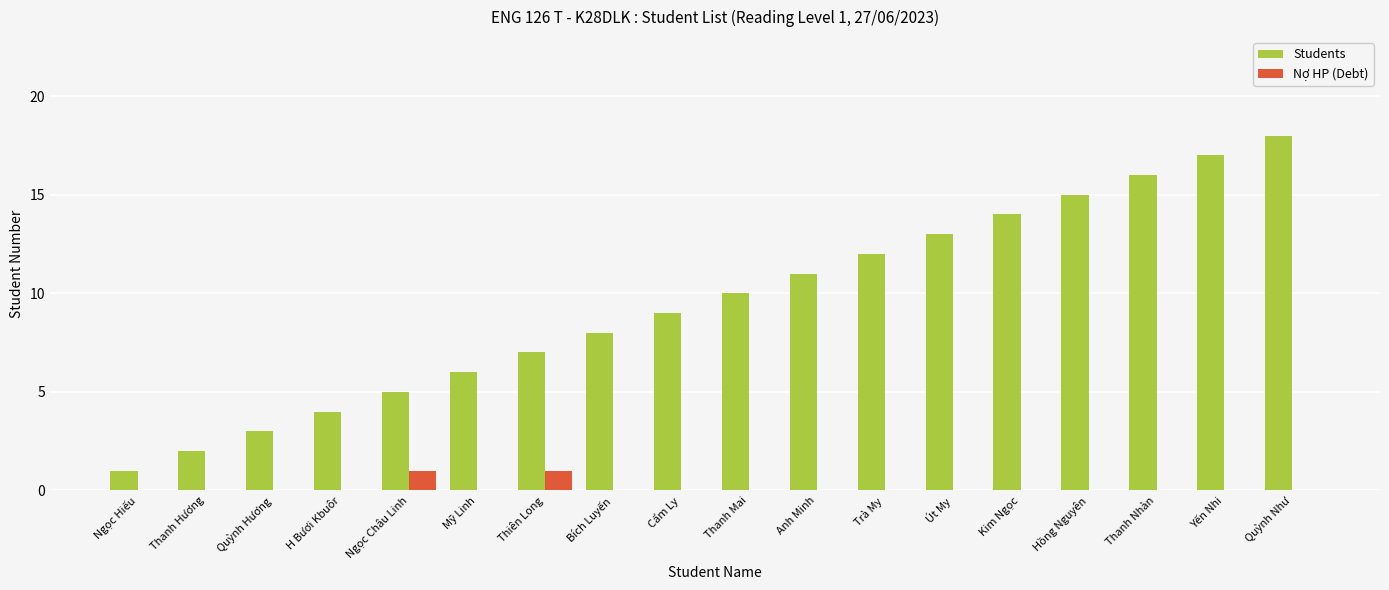

What is the difference between the Students values at Thanh Mai and Ngọc Hiếu?

9